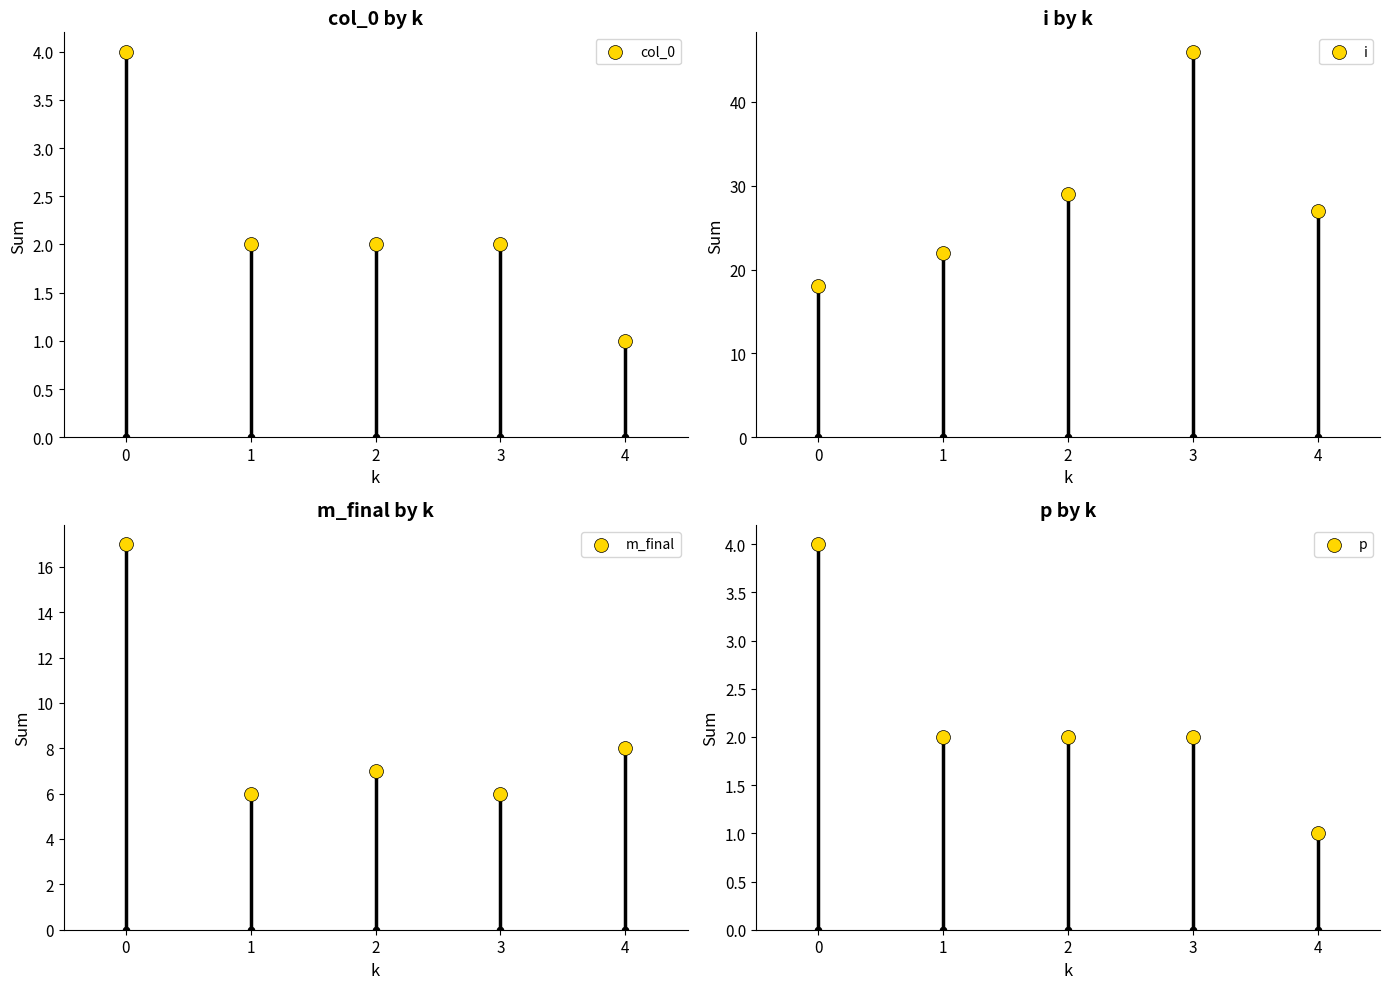

Which series has the largest Y range (max minus min)?

i